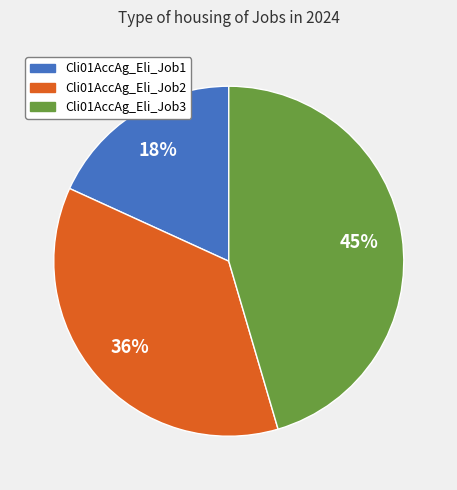

Is it true that Cli01AccAg_Eli_Job2 is 46% of the pie?

False